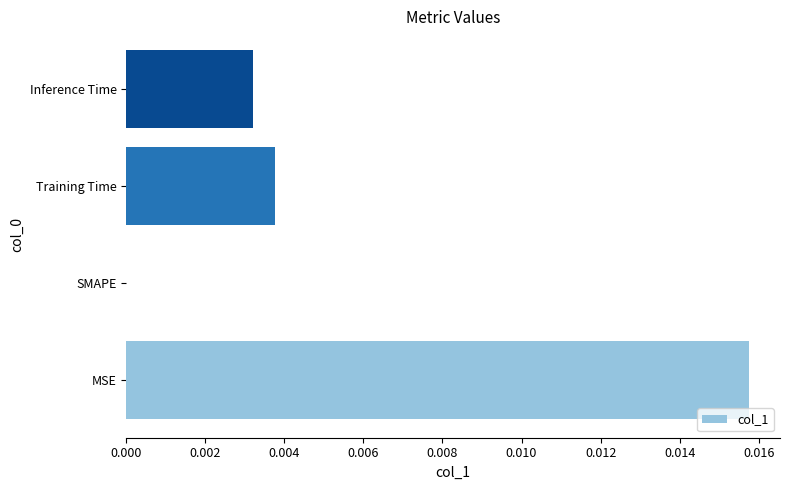

Does the chart contain stacked bars?

No